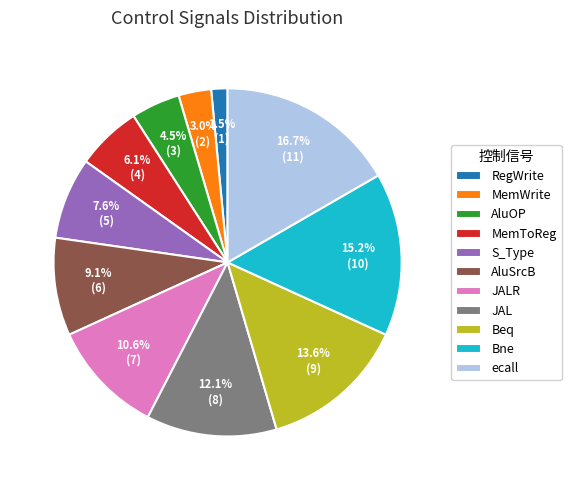

True or false: AluSrcB accounts for 9% of the total.

True